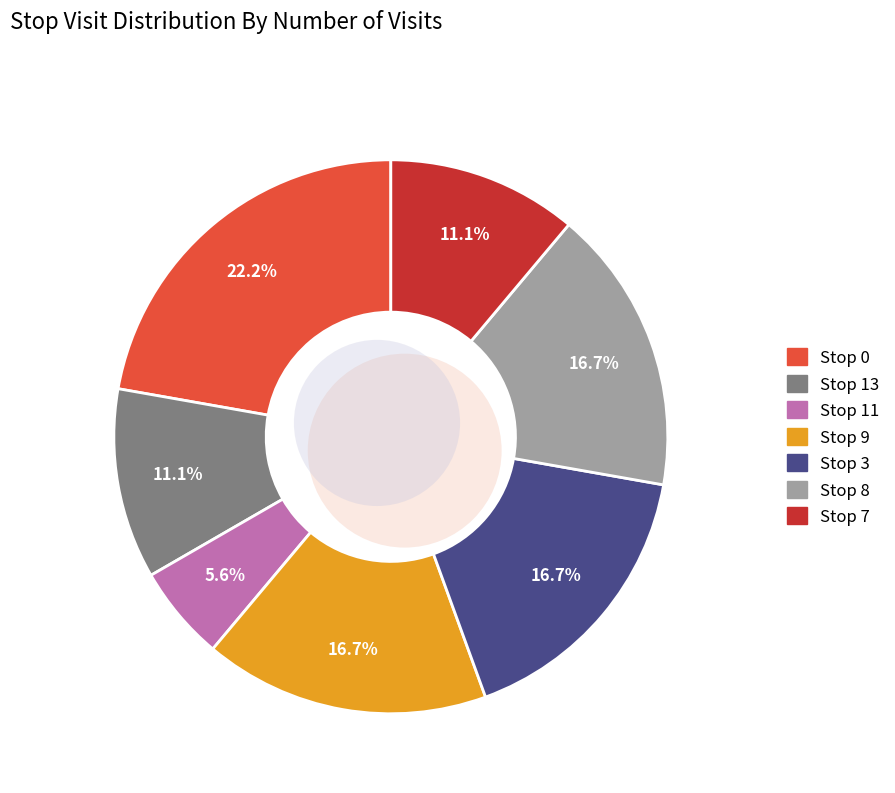

Does Stop 13 account for over 50% of the chart?

No